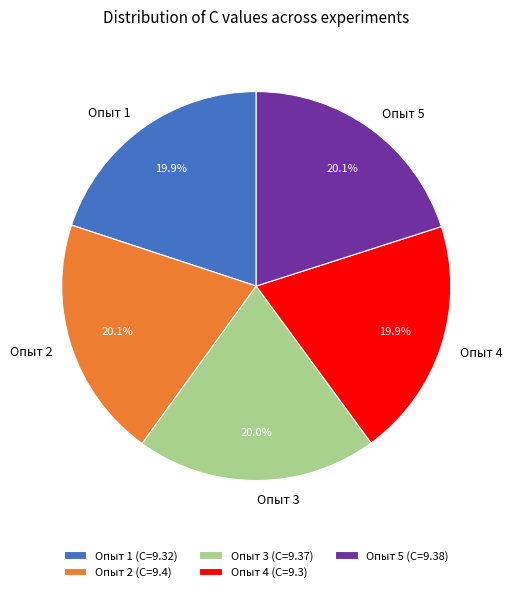

Does any single category account for the majority?

No